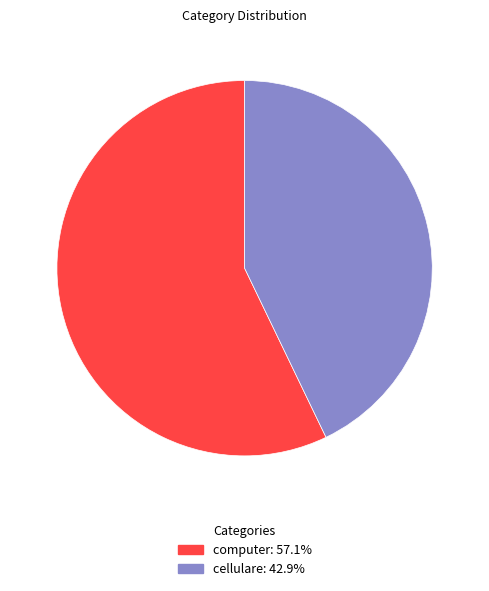

How many segments does this pie chart have?

2